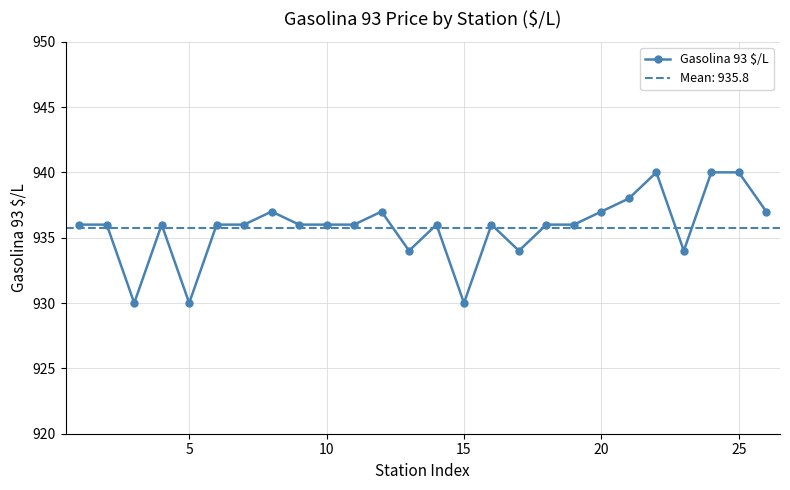

How many lines are shown in the chart?

1